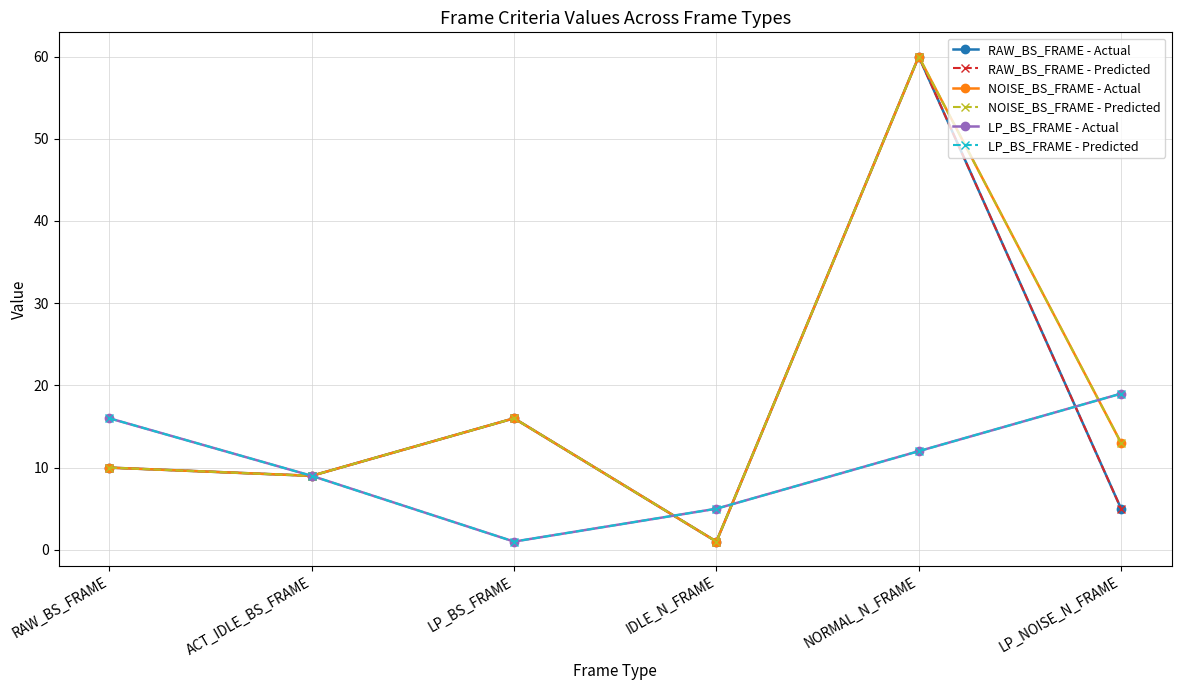

Where does the RAW_BS_FRAME - Predicted series first go above 10?

LP_BS_FRAME